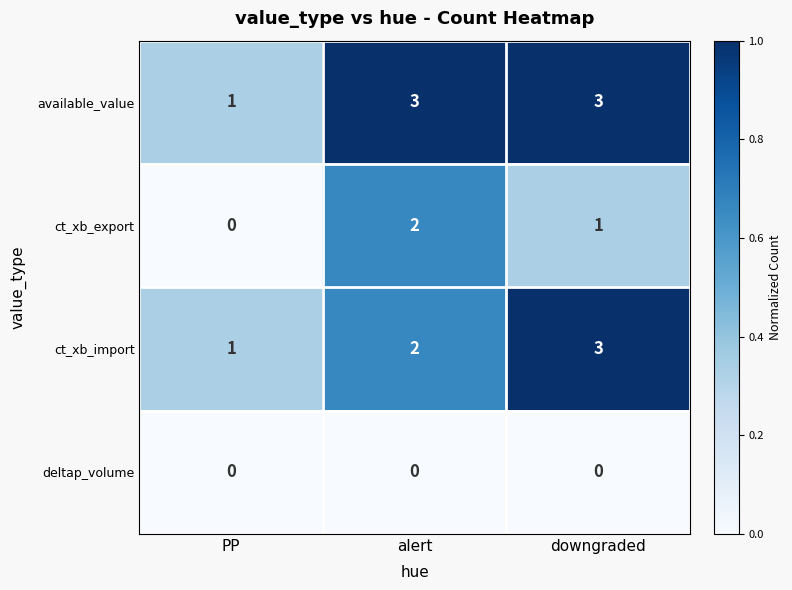

Reading right to left, what are all the values shown in this chart?

available_value: 3	3	1
ct_xb_export: 1	2	0
ct_xb_import: 3	2	1
deltap_volume: 0	0	0